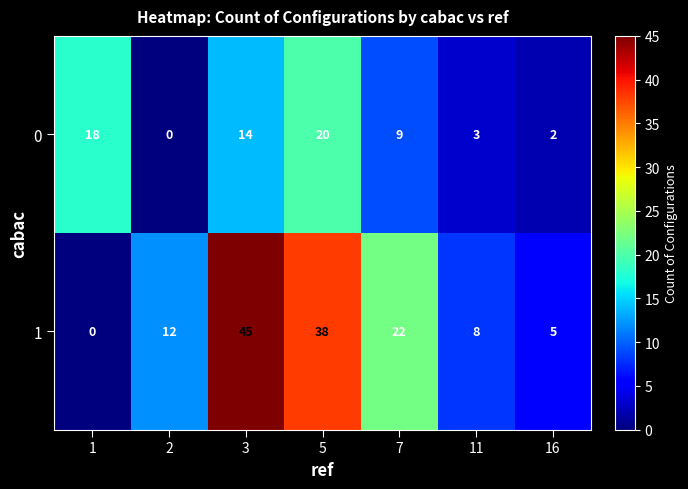

At which category is the sum across all series the highest?

3